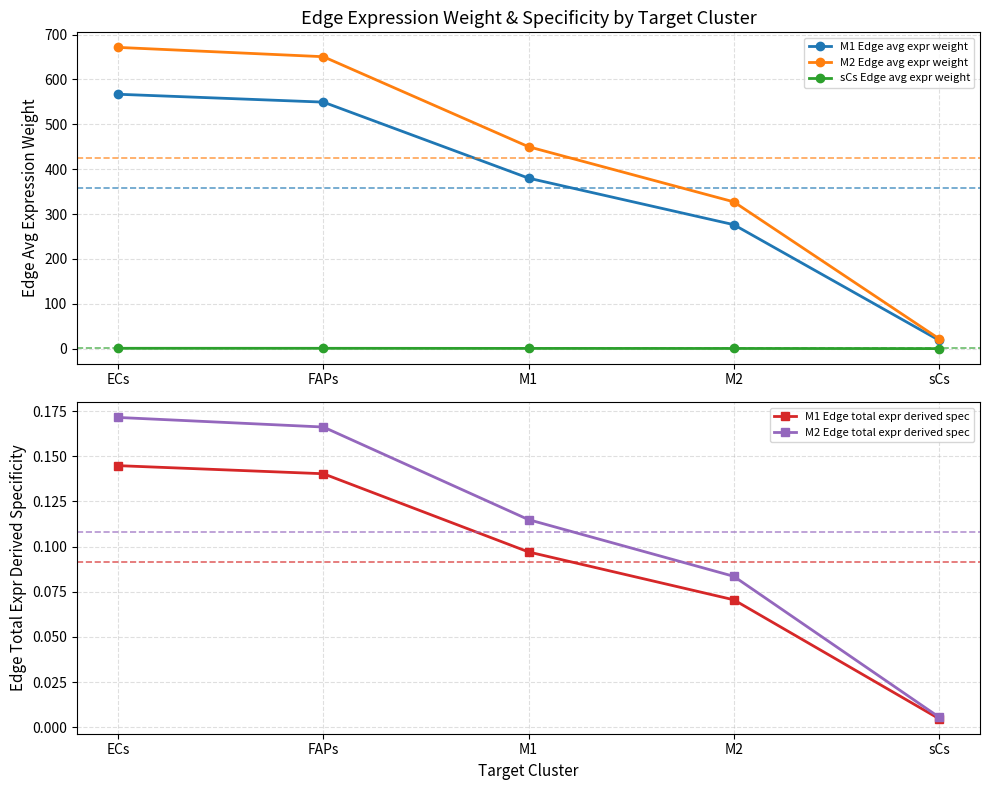

Which series has the largest range (max minus min)?

M2 Edge avg expr weight